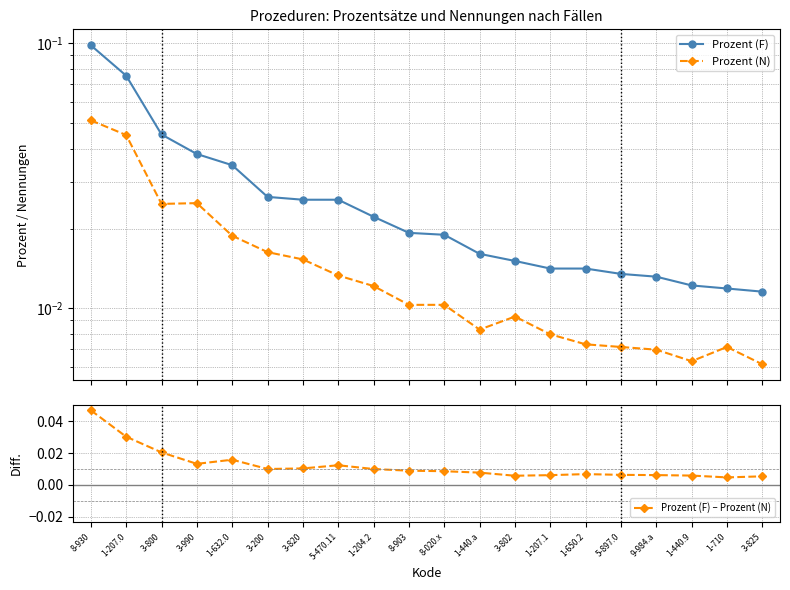

In Prozent (N), how many points are lower than both neighbors (excluding endpoints)?

3